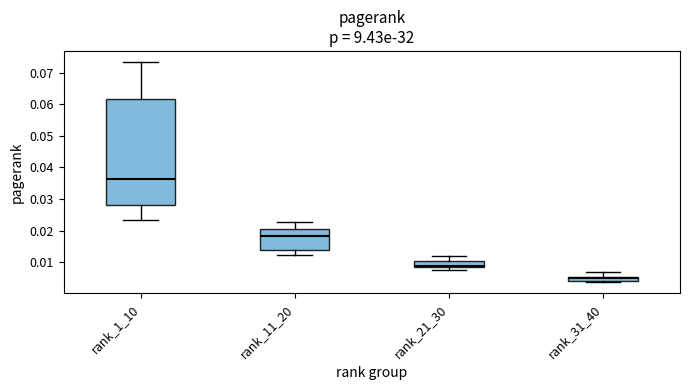

Where does the lower whisker of the box for rank_11_20 end on the y-axis? The values are not printed on the chart, so give them approximately, as read against the axis.

0.012